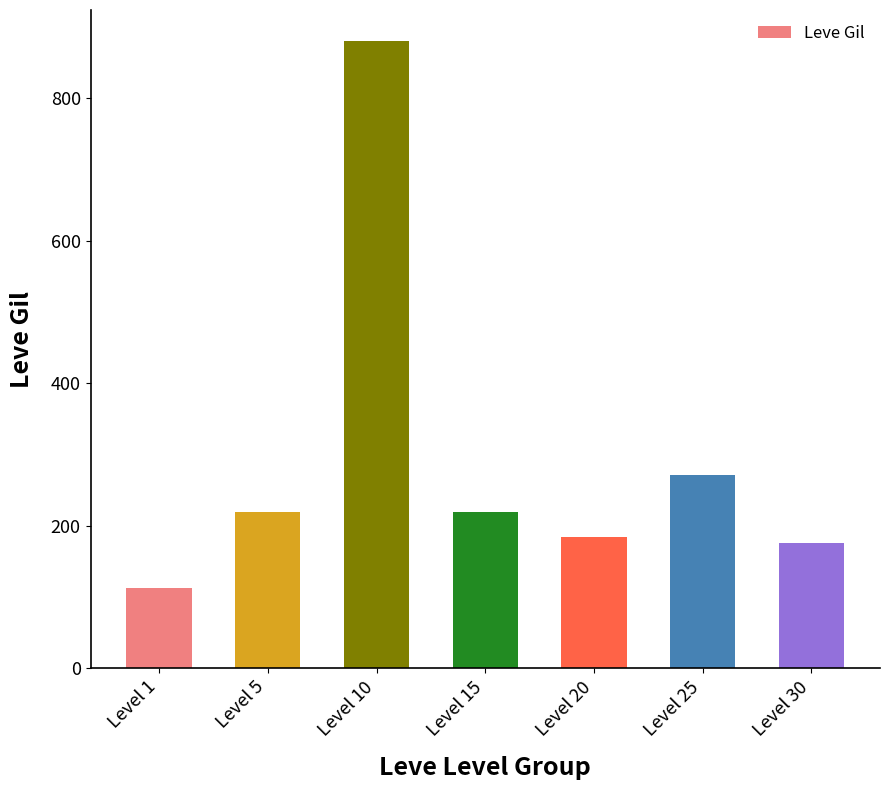

What is the maximum value shown in the chart?

880